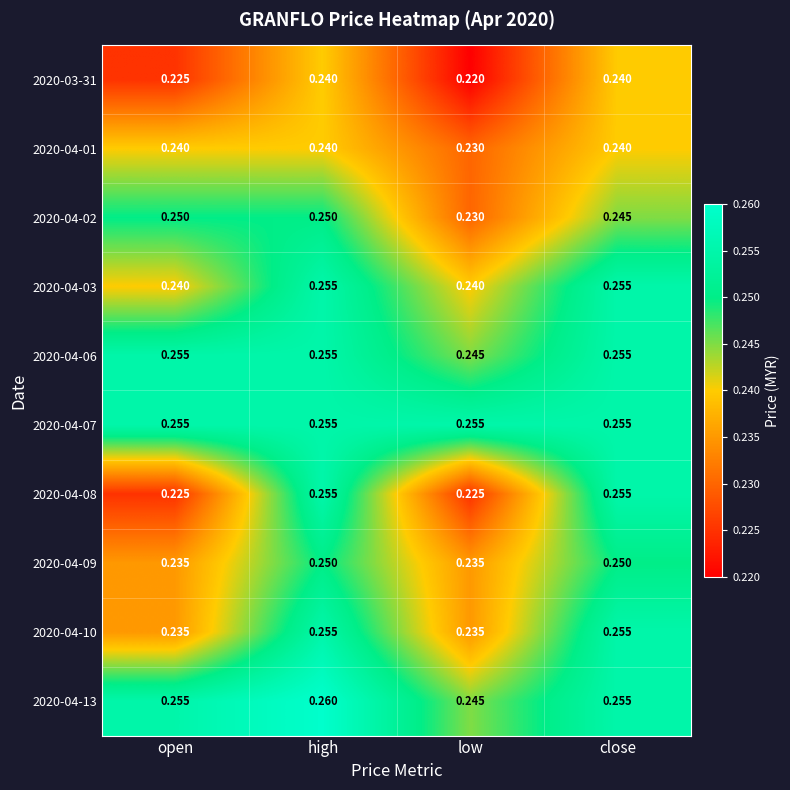

How many distinct data groups are displayed?

10